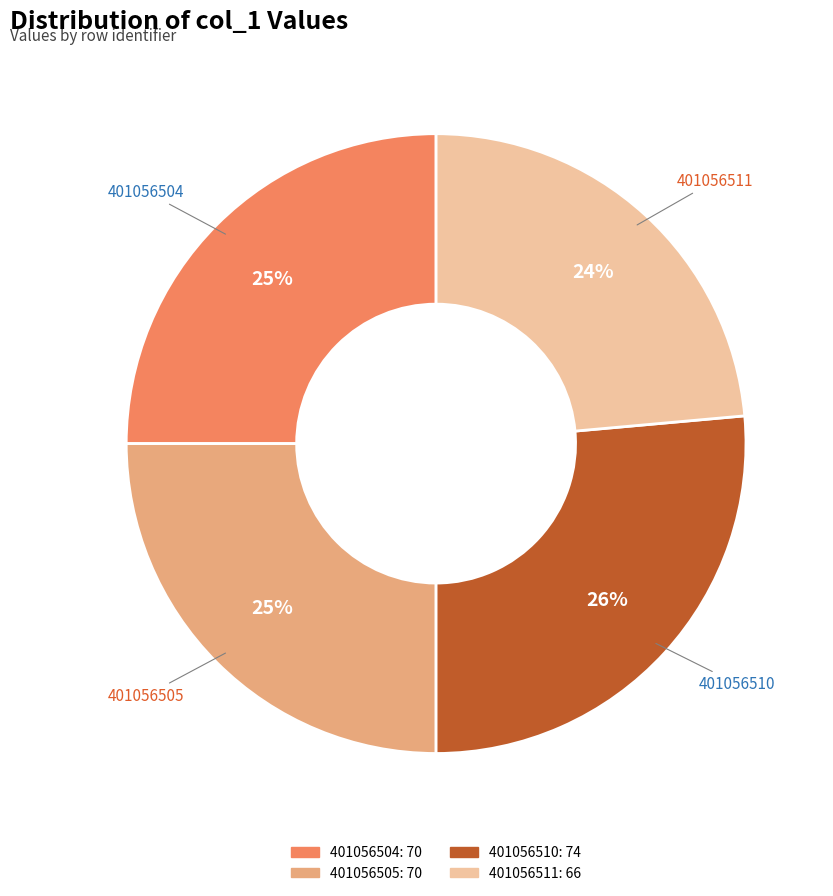

The 401056510 slice represents 26% of the pie. True or false?

True